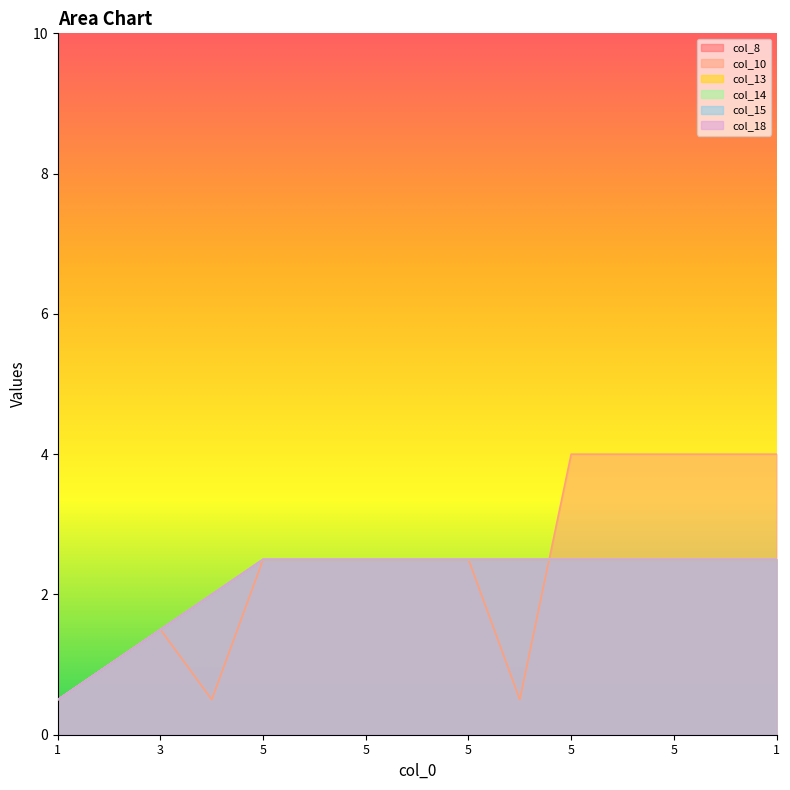

What is the value of the col_15 point at the 5th from the left?

2.5